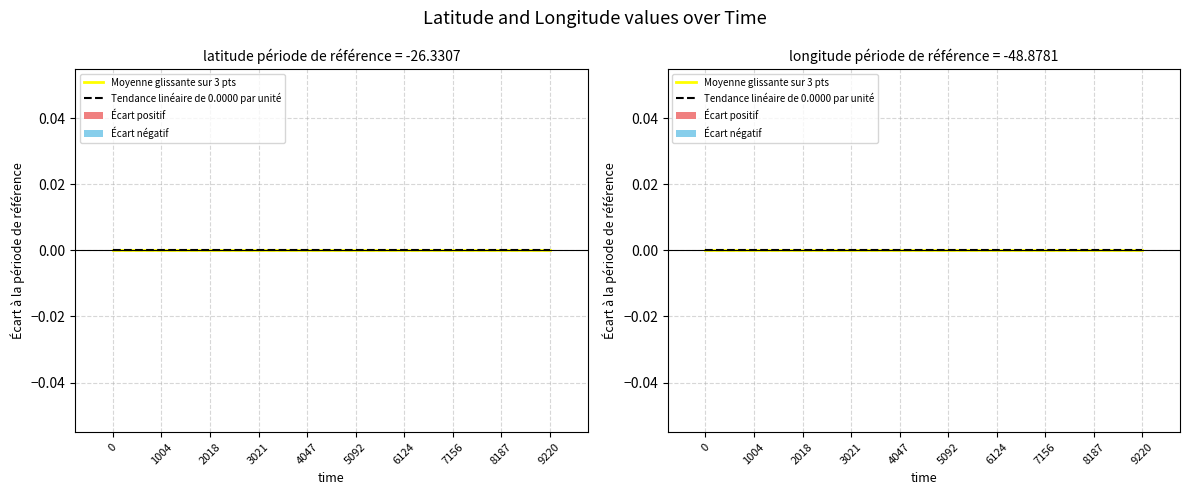

List the labels in order of longitude value, smallest first.

0, 1004, 2018, 3021, 4047, 5092, 6124, 7156, 8187, 9220